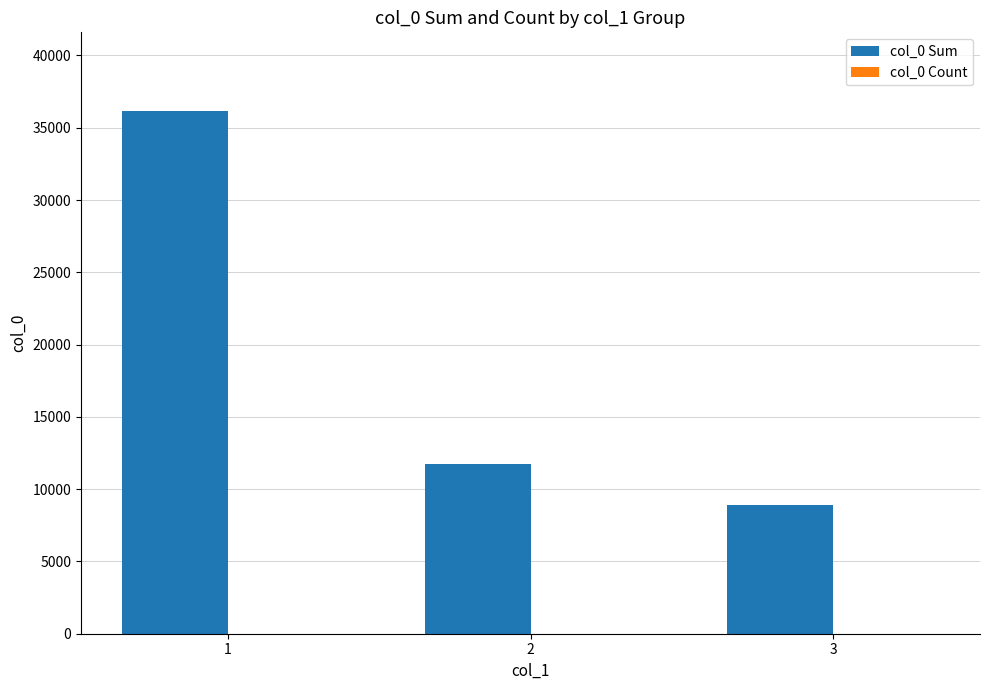

Between 1 and 3, which series saw the biggest shift?

col_0 Sum